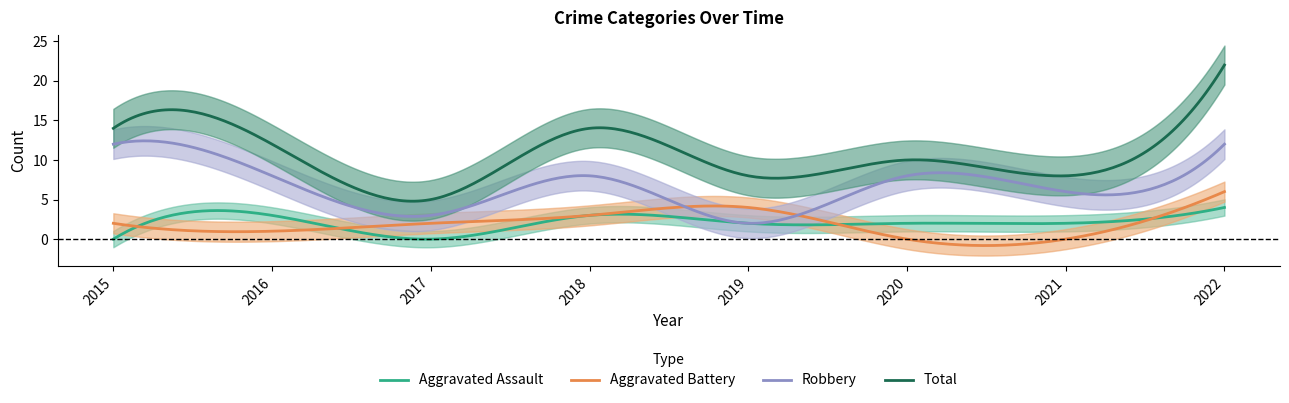

Is this an area chart (filled region under the line)?

No